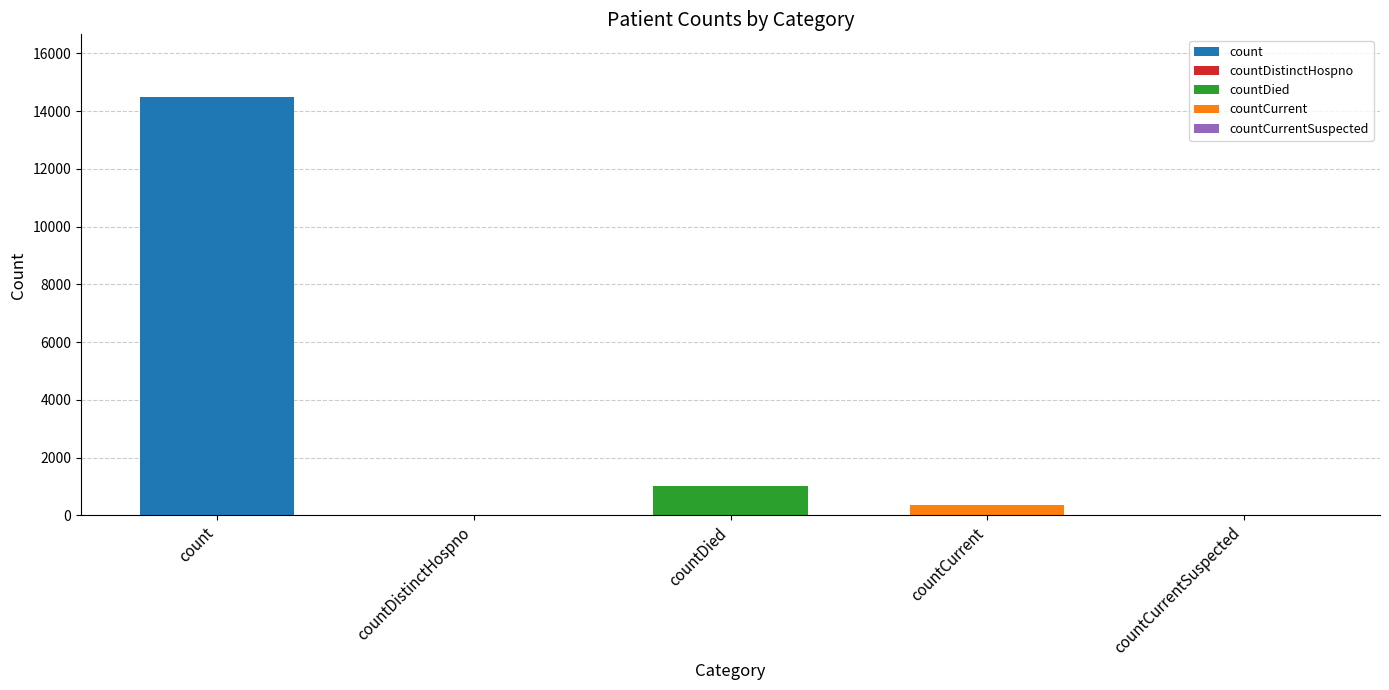

How many series are shown in this chart?

1